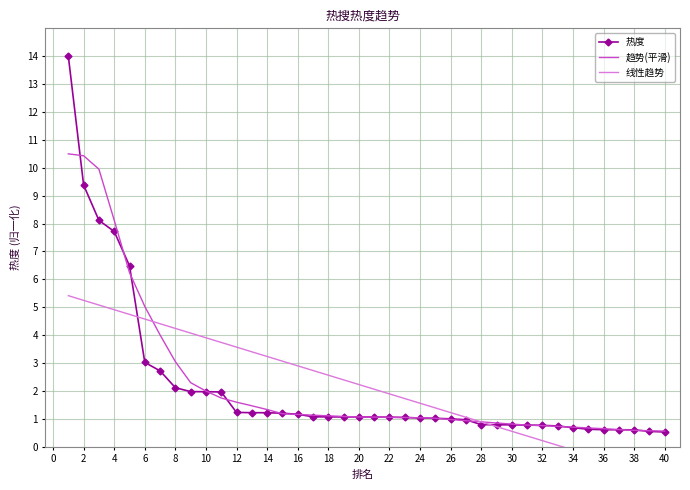

The value of 热度 at 14 is 1.2. True or false?

True